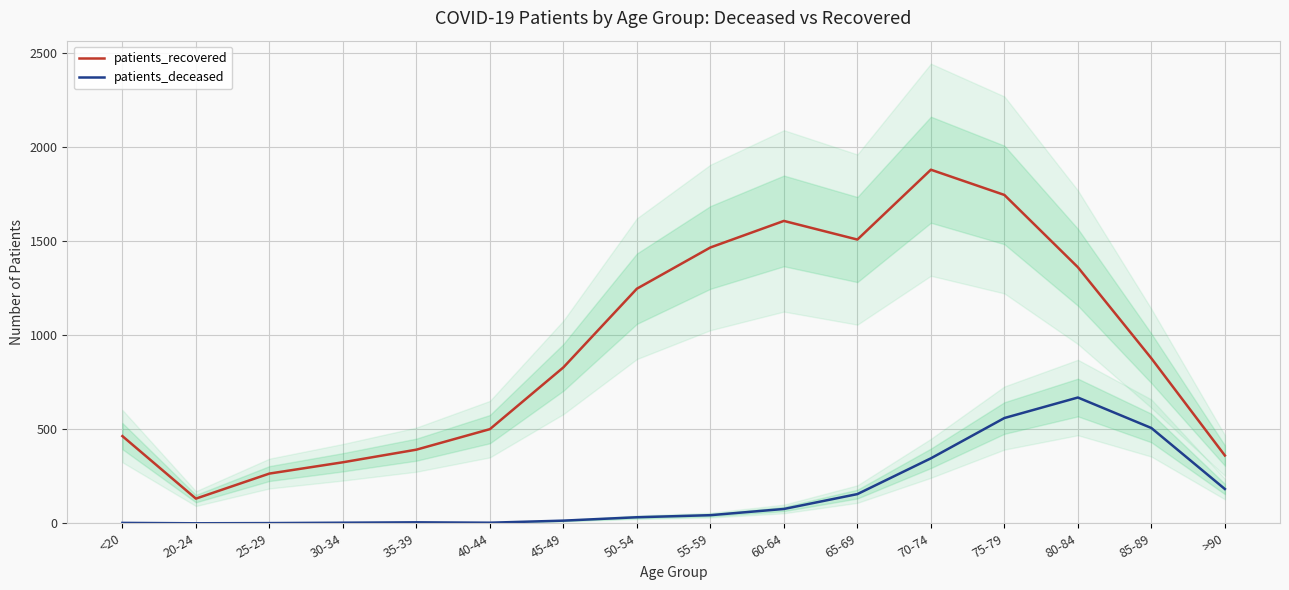

Which series changed the most between 35-39 and >90?

patients_deceased